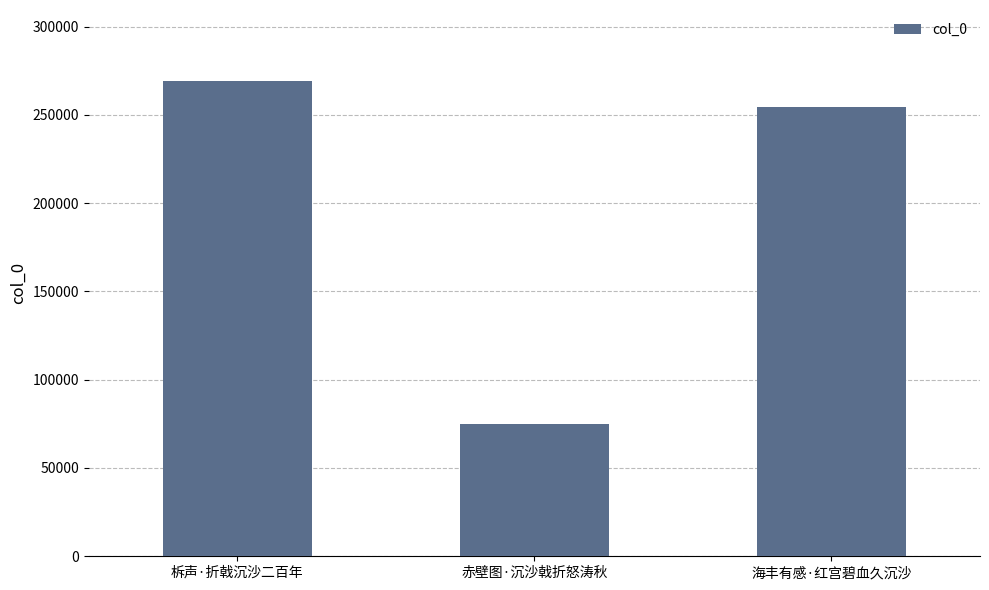

Which category has the highest value across all series?

柝声·折戟沉沙二百年